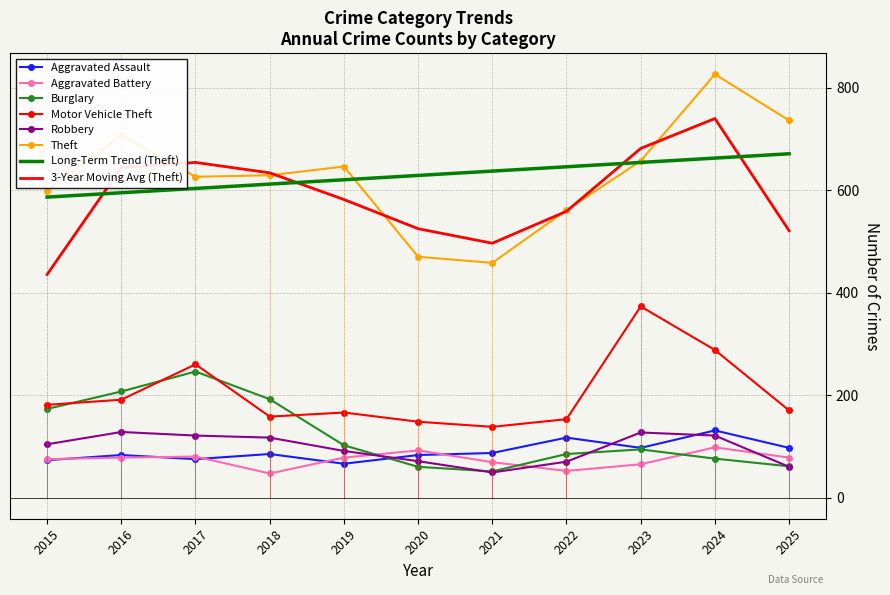

True or false: Aggravated Assault and Burglary intersect in this chart.

True